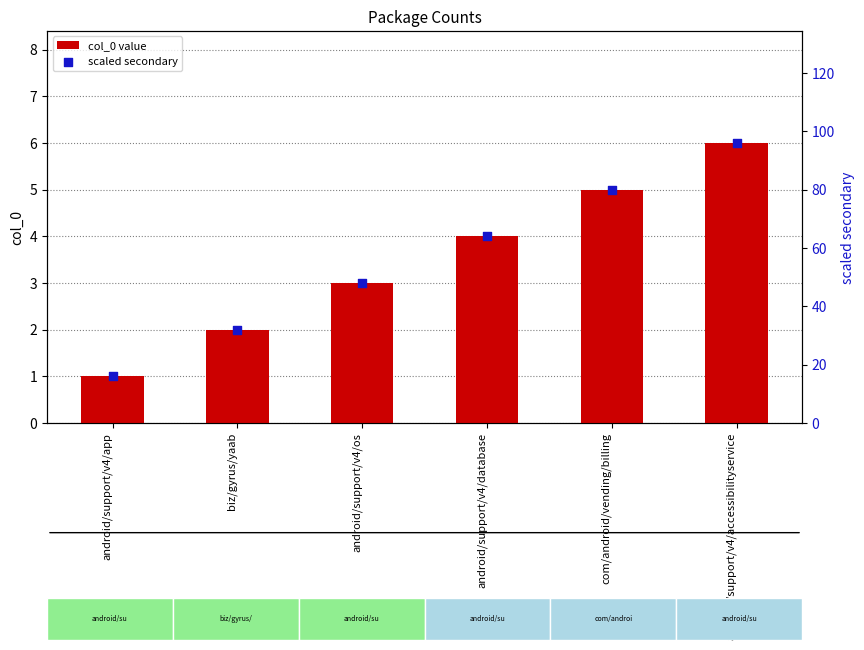

At which category is the sum across all series the highest?

android/support/v4/accessibilityservice